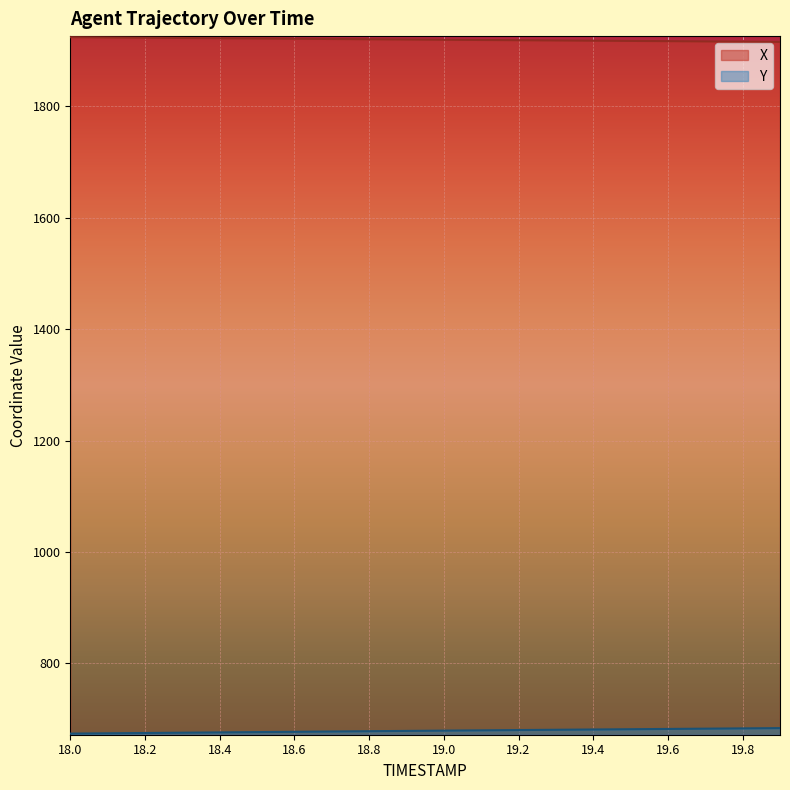

What is the difference between the Y values at 18.2 and 19.7?

7.8